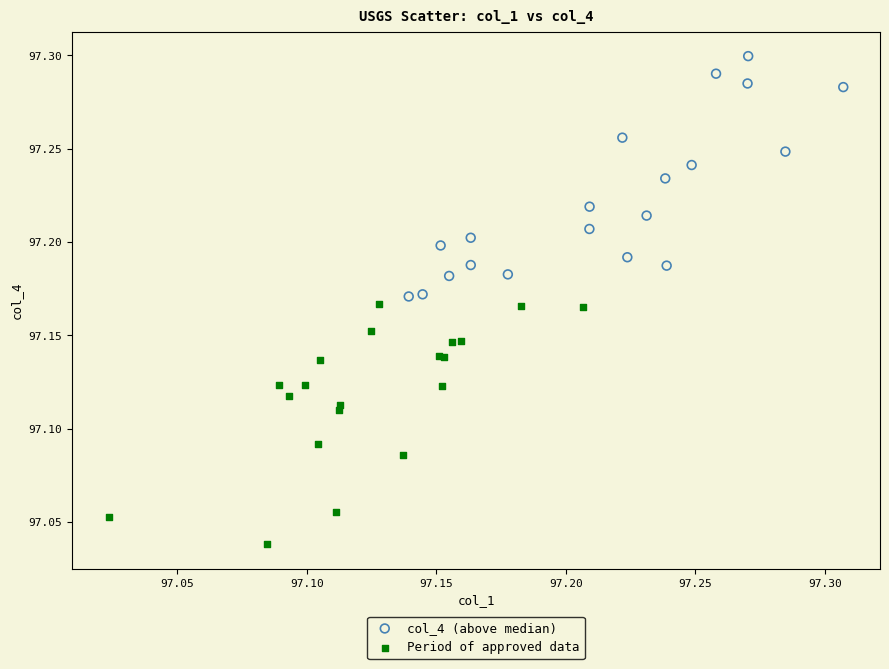

Which series contains the lowest Y value?

Period of approved data